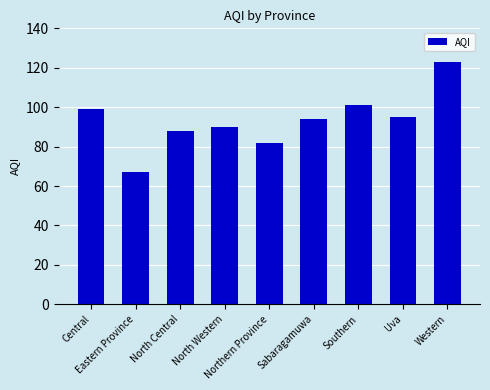

Reading right to left, transcribe all the data shown in this chart.

Western=123	Uva=95	Southern=101	Sabaragamuwa=94	Northern Province=82	North Western=90	North Central=88	Eastern Province=67	Central=99